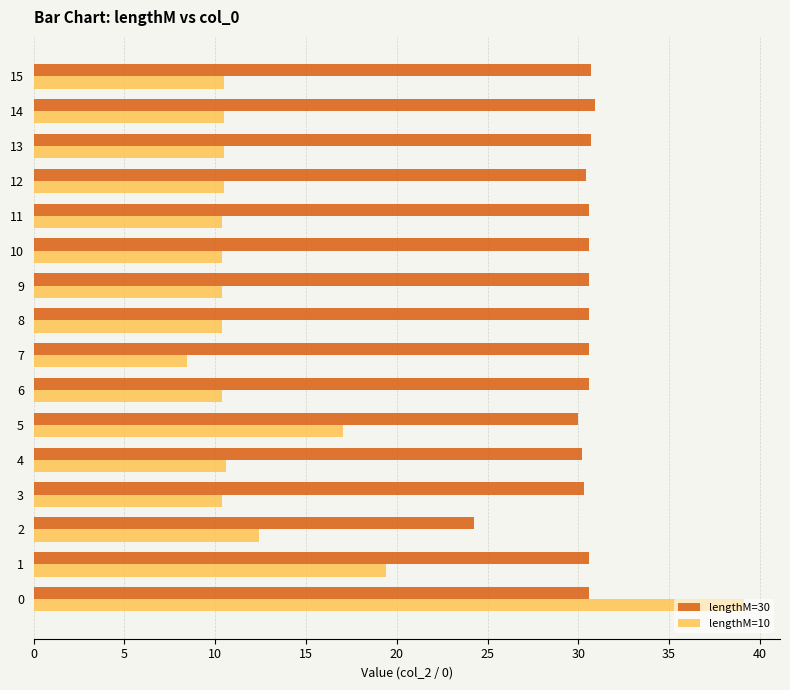

What is the average value of the lengthM=10 series?

13.2